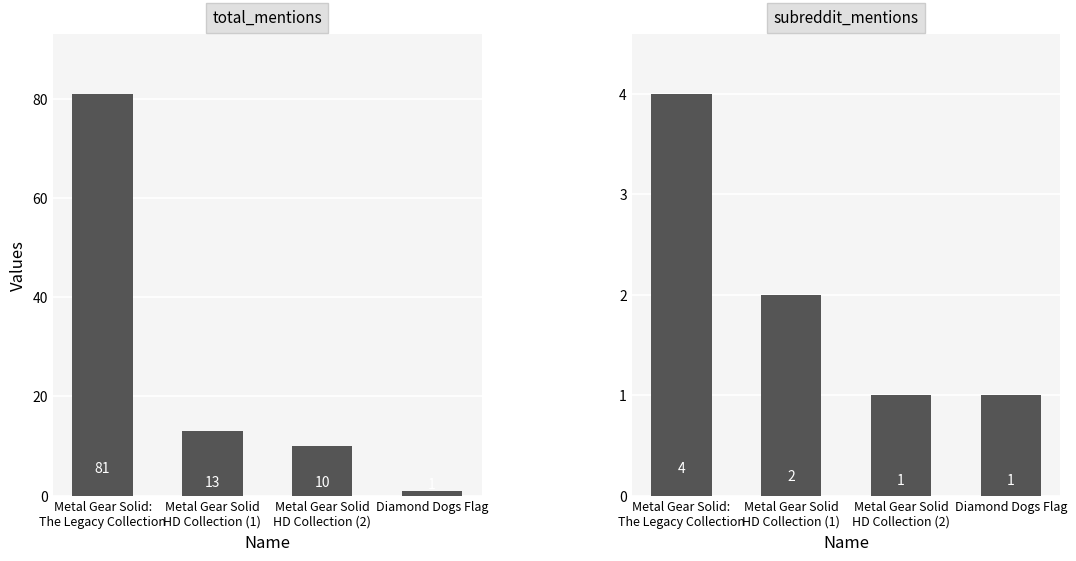

Is it true that subreddit_mentions equals 1 at Diamond Dogs Flag?

True